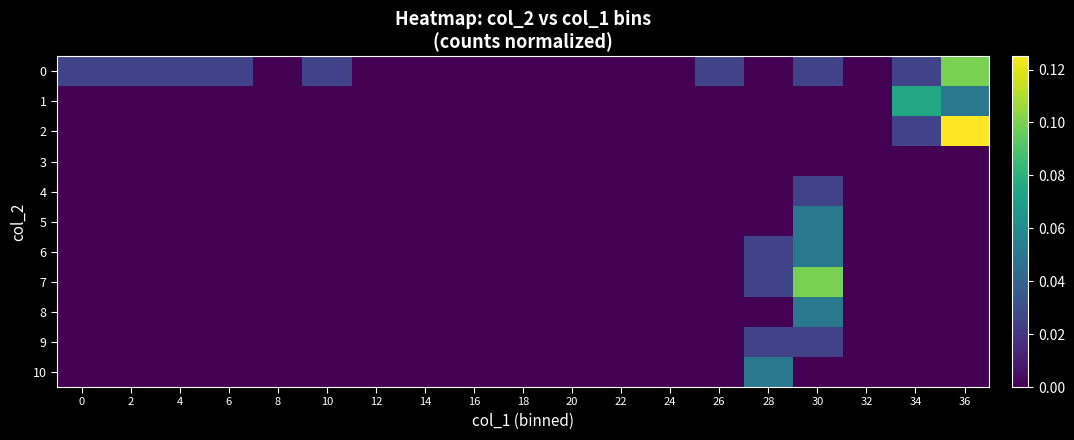

Reading left to right, extract all data points from this chart.

0: 0=0.0	2=0.0	4=0.0	6=0.0	8=0.0	10=0.0	12=0.0	14=0.0	16=0.0	18=0.0	20=0.0	22=0.0	24=0.0	26=0.0	28=0.0	30=0.0	32=0.0	34=0.0	36=0.1
1: 0=0.0	2=0.0	4=0.0	6=0.0	8=0.0	10=0.0	12=0.0	14=0.0	16=0.0	18=0.0	20=0.0	22=0.0	24=0.0	26=0.0	28=0.0	30=0.0	32=0.0	34=0.1	36=0.1
2: 0=0.0	2=0.0	4=0.0	6=0.0	8=0.0	10=0.0	12=0.0	14=0.0	16=0.0	18=0.0	20=0.0	22=0.0	24=0.0	26=0.0	28=0.0	30=0.0	32=0.0	34=0.0	36=0.1
3: 0=0.0	2=0.0	4=0.0	6=0.0	8=0.0	10=0.0	12=0.0	14=0.0	16=0.0	18=0.0	20=0.0	22=0.0	24=0.0	26=0.0	28=0.0	30=0.0	32=0.0	34=0.0	36=0.0
4: 0=0.0	2=0.0	4=0.0	6=0.0	8=0.0	10=0.0	12=0.0	14=0.0	16=0.0	18=0.0	20=0.0	22=0.0	24=0.0	26=0.0	28=0.0	30=0.0	32=0.0	34=0.0	36=0.0
5: 0=0.0	2=0.0	4=0.0	6=0.0	8=0.0	10=0.0	12=0.0	14=0.0	16=0.0	18=0.0	20=0.0	22=0.0	24=0.0	26=0.0	28=0.0	30=0.1	32=0.0	34=0.0	36=0.0
6: 0=0.0	2=0.0	4=0.0	6=0.0	8=0.0	10=0.0	12=0.0	14=0.0	16=0.0	18=0.0	20=0.0	22=0.0	24=0.0	26=0.0	28=0.0	30=0.1	32=0.0	34=0.0	36=0.0
7: 0=0.0	2=0.0	4=0.0	6=0.0	8=0.0	10=0.0	12=0.0	14=0.0	16=0.0	18=0.0	20=0.0	22=0.0	24=0.0	26=0.0	28=0.0	30=0.1	32=0.0	34=0.0	36=0.0
8: 0=0.0	2=0.0	4=0.0	6=0.0	8=0.0	10=0.0	12=0.0	14=0.0	16=0.0	18=0.0	20=0.0	22=0.0	24=0.0	26=0.0	28=0.0	30=0.1	32=0.0	34=0.0	36=0.0
9: 0=0.0	2=0.0	4=0.0	6=0.0	8=0.0	10=0.0	12=0.0	14=0.0	16=0.0	18=0.0	20=0.0	22=0.0	24=0.0	26=0.0	28=0.0	30=0.0	32=0.0	34=0.0	36=0.0
10: 0=0.0	2=0.0	4=0.0	6=0.0	8=0.0	10=0.0	12=0.0	14=0.0	16=0.0	18=0.0	20=0.0	22=0.0	24=0.0	26=0.0	28=0.1	30=0.0	32=0.0	34=0.0	36=0.0